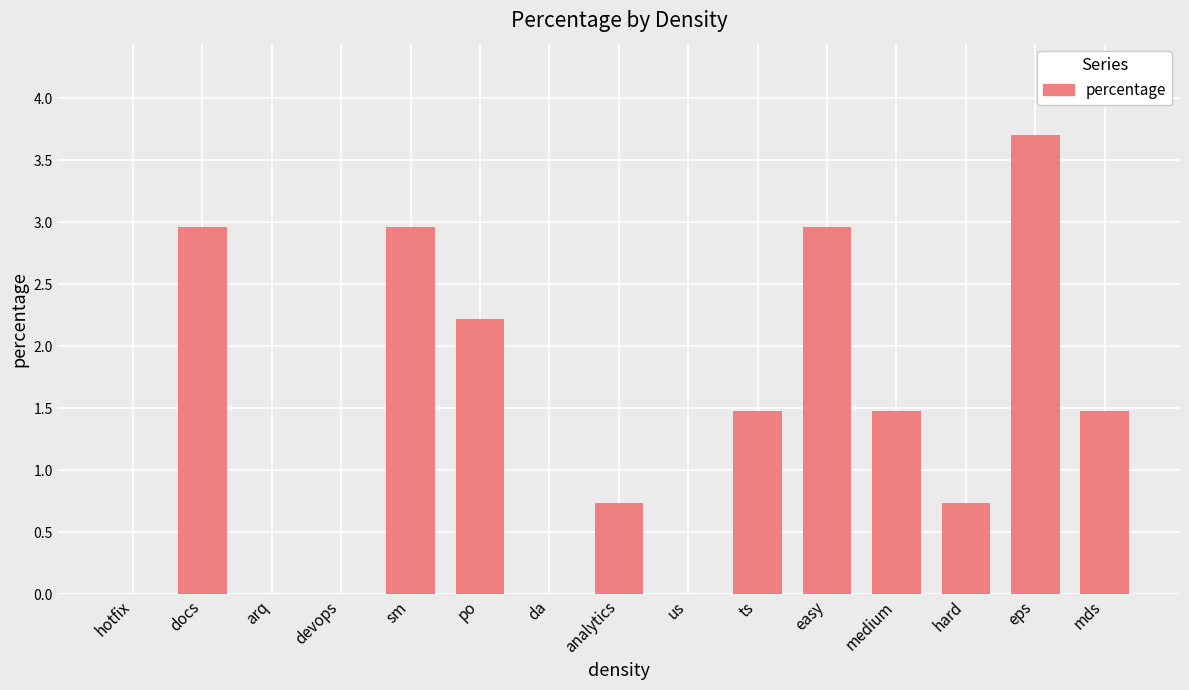

What is the average value?

1.4